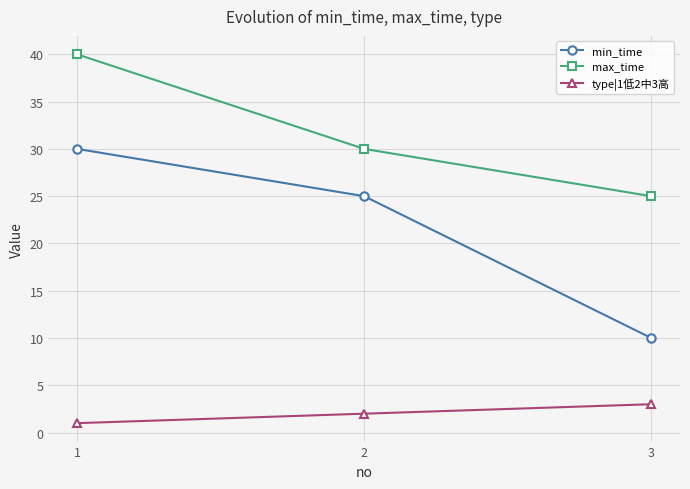

Between 2 and 3, which series saw the biggest shift?

min_time